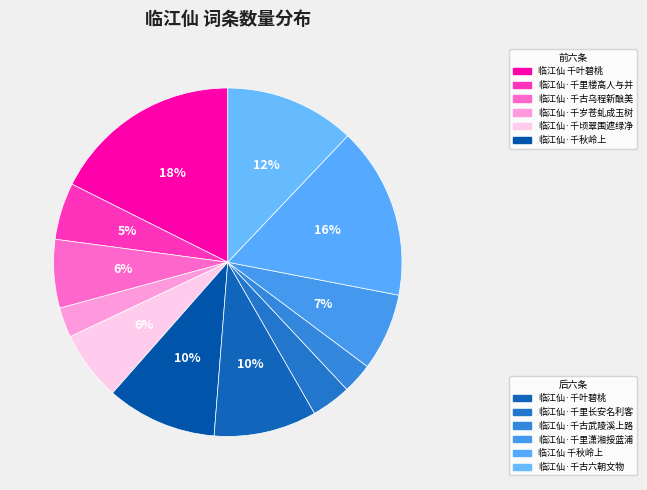

Rank the categories by value from highest to lowest.

临江仙 千叶碧桃, 临江仙 千秋岭上, 临江仙·千古六朝文物, 临江仙·千秋岭上, 临江仙·千叶碧桃, 临江仙·千里潇湘挼蓝浦, 临江仙·千顷翠围遮绿净, 临江仙·千古乌程新酿美, 临江仙·千里楼高人与并, 临江仙·千里长安名利客, 临江仙·千古武陵溪上路, 临江仙·千岁苍虬成玉树